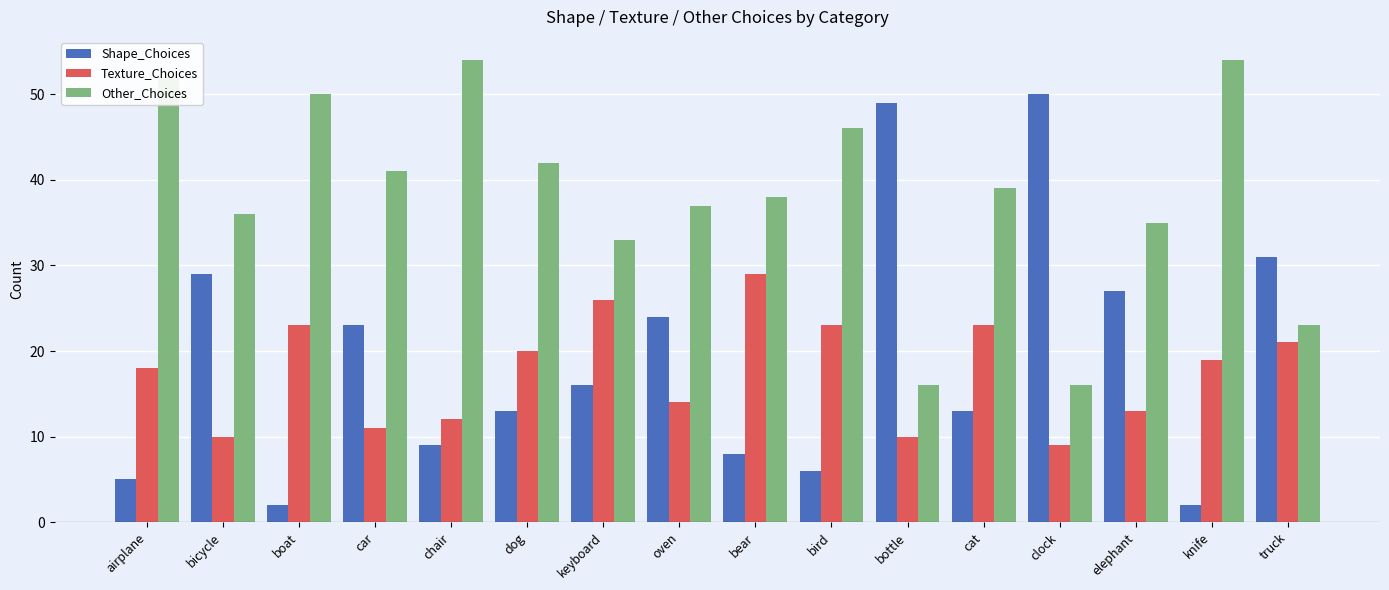

How many distinct data groups are displayed?

3